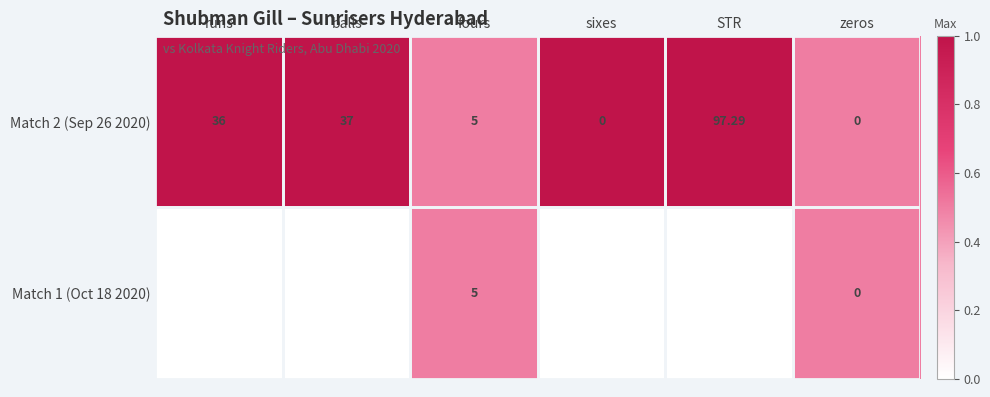

Rank the series by their maximum value, from lowest to highest.

Match 2 (Sep 26 2020), Match 1 (Oct 18 2020)